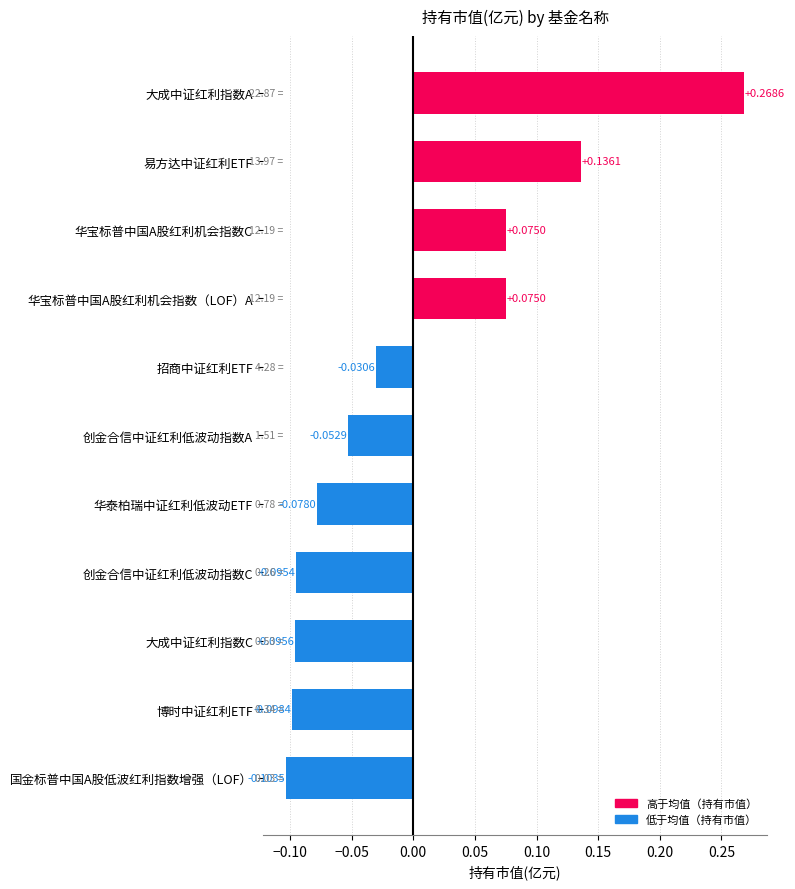

What is the difference between the maximum and minimum values?

0.4